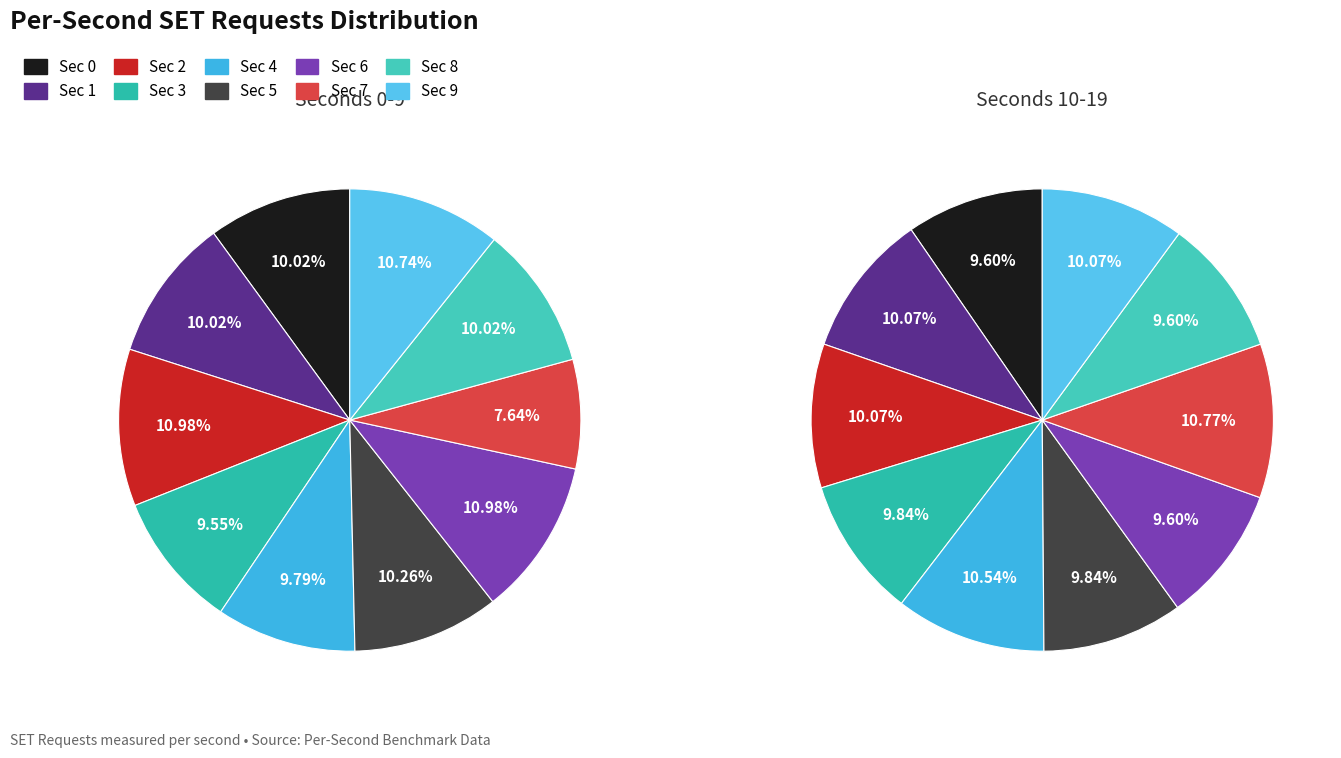

Which slice is the largest?

2